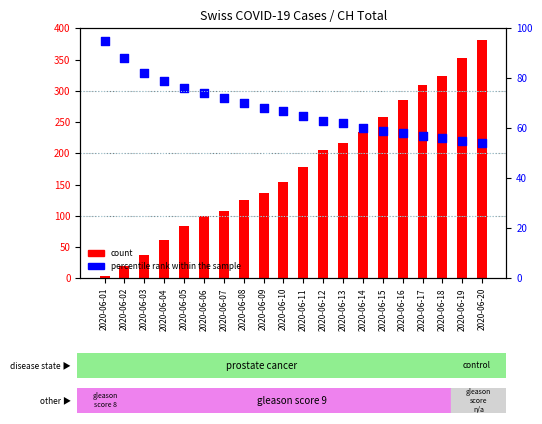

What is the total value across all series at 2020-06-11?

243